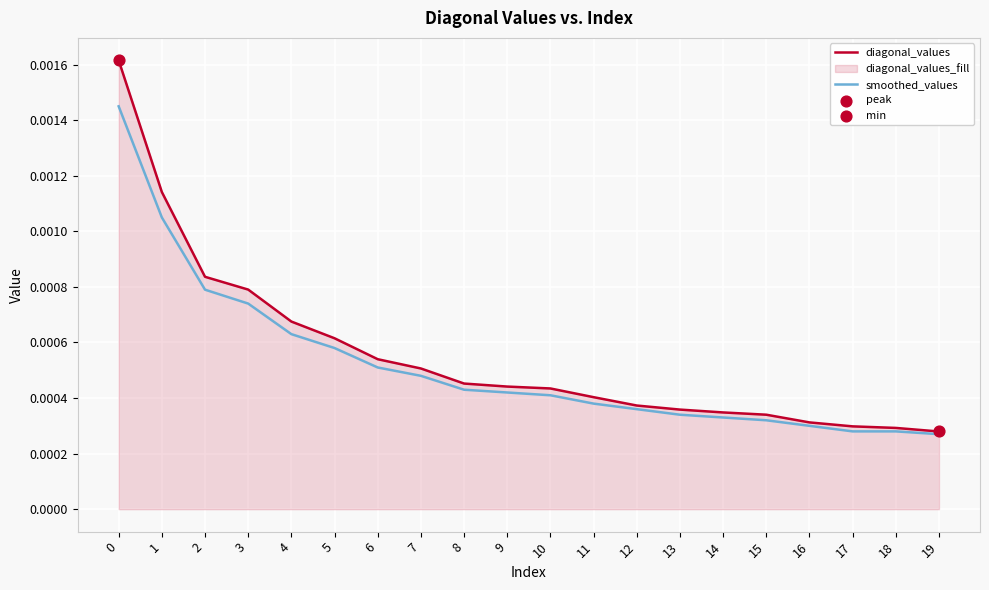

Which series contains the lowest Y value?

smoothed_values